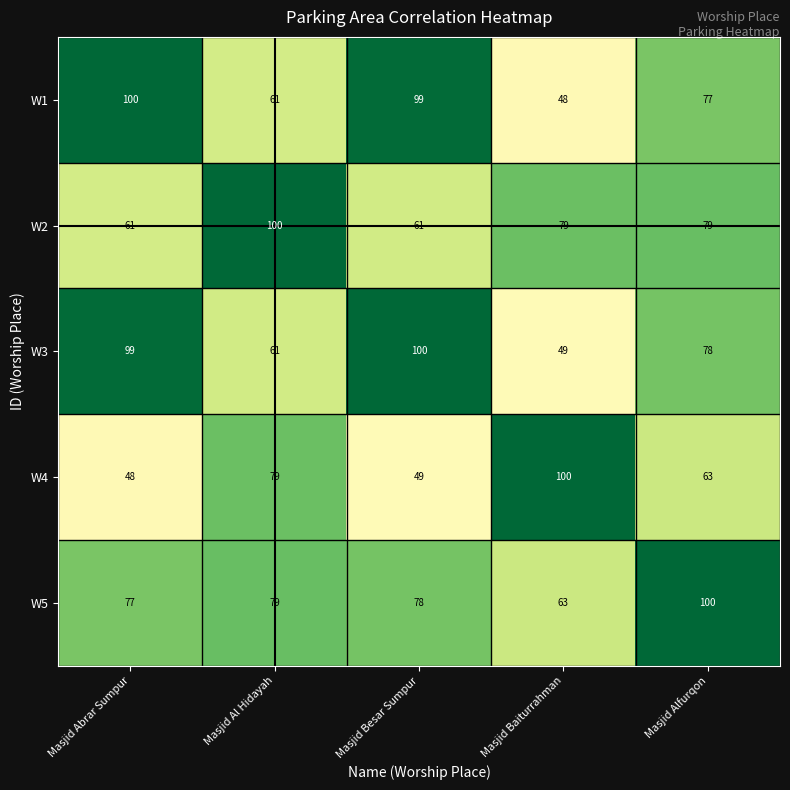

At how many categories does at least one series exceed 89?

5